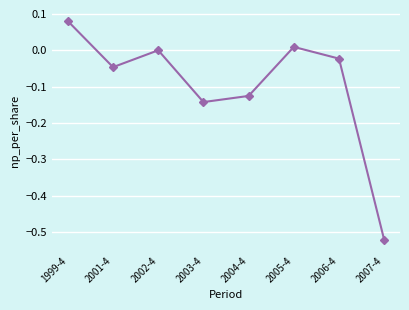

What is the label of the 2nd point from the left?

2001-4